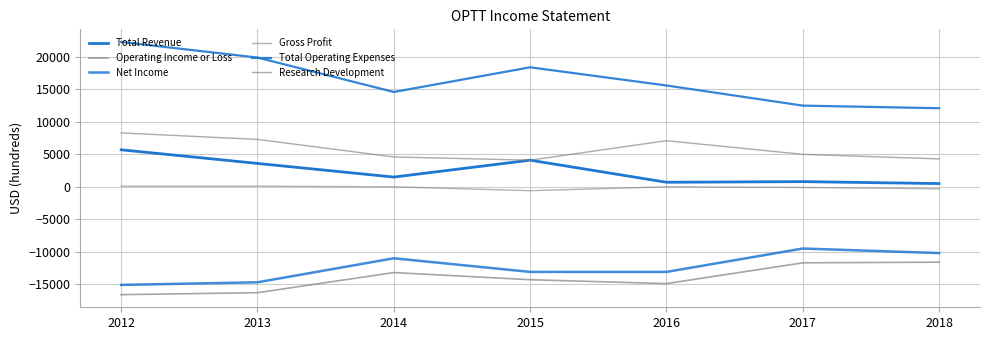

How many lines are shown in the chart?

6